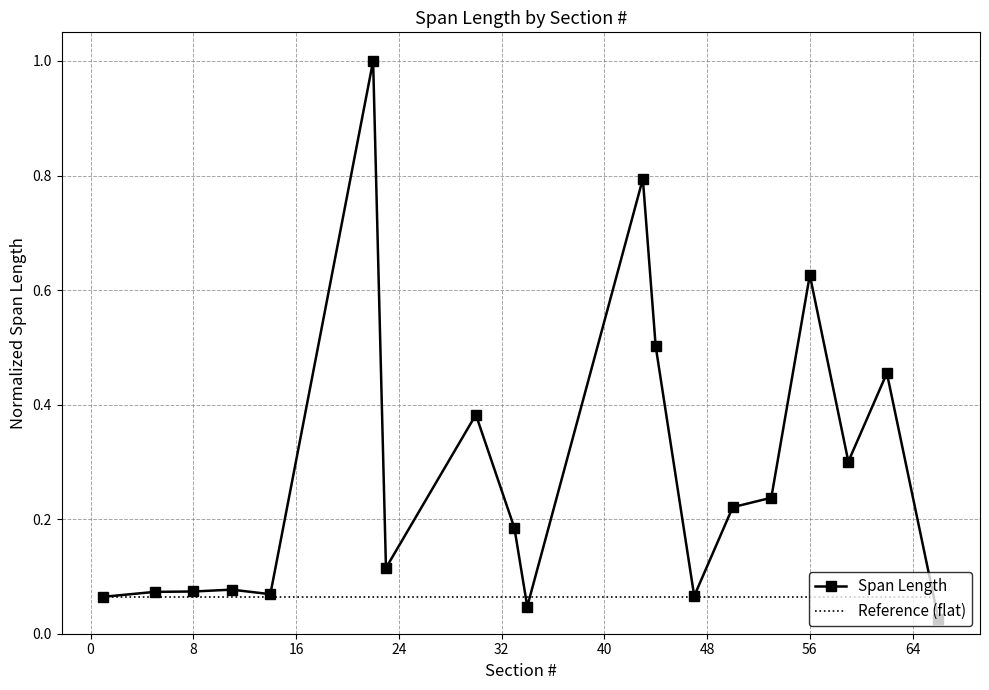

Rank the categories by value from lowest to highest.

66, 34, 1, 47, 14, 5, 8, 11, 23, 33, 50, 53, 59, 30, 62, 44, 56, 43, 22